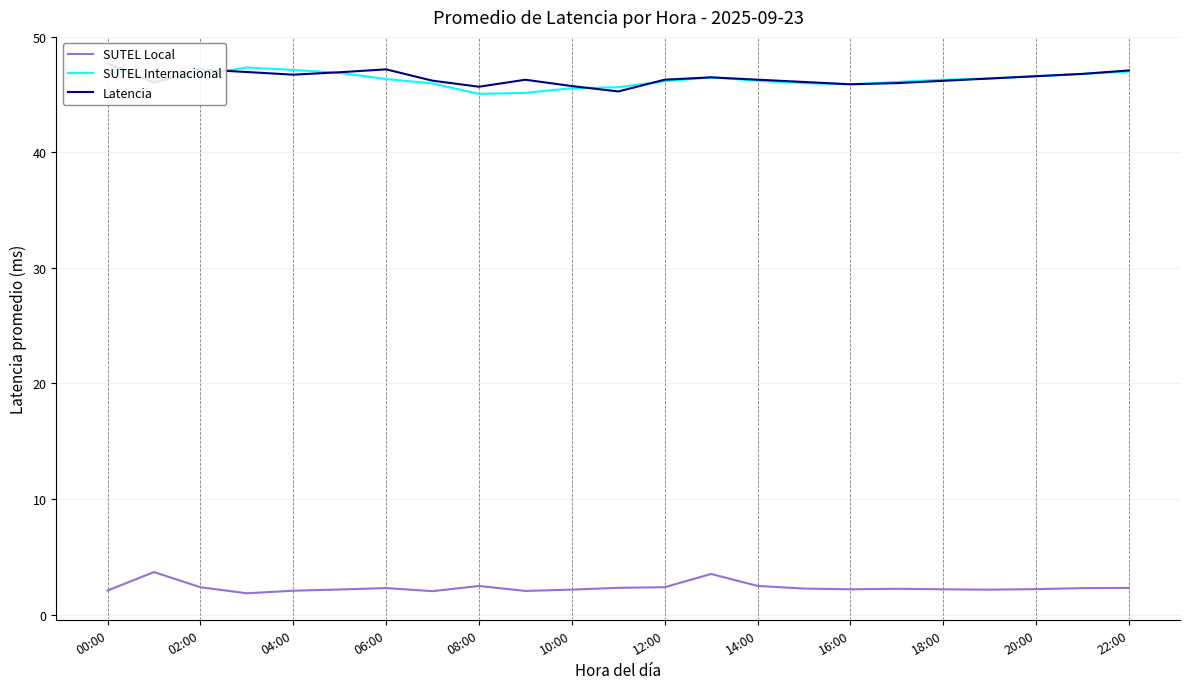

True or false: SUTEL Local has a value of 3.8 at 20:00.

False